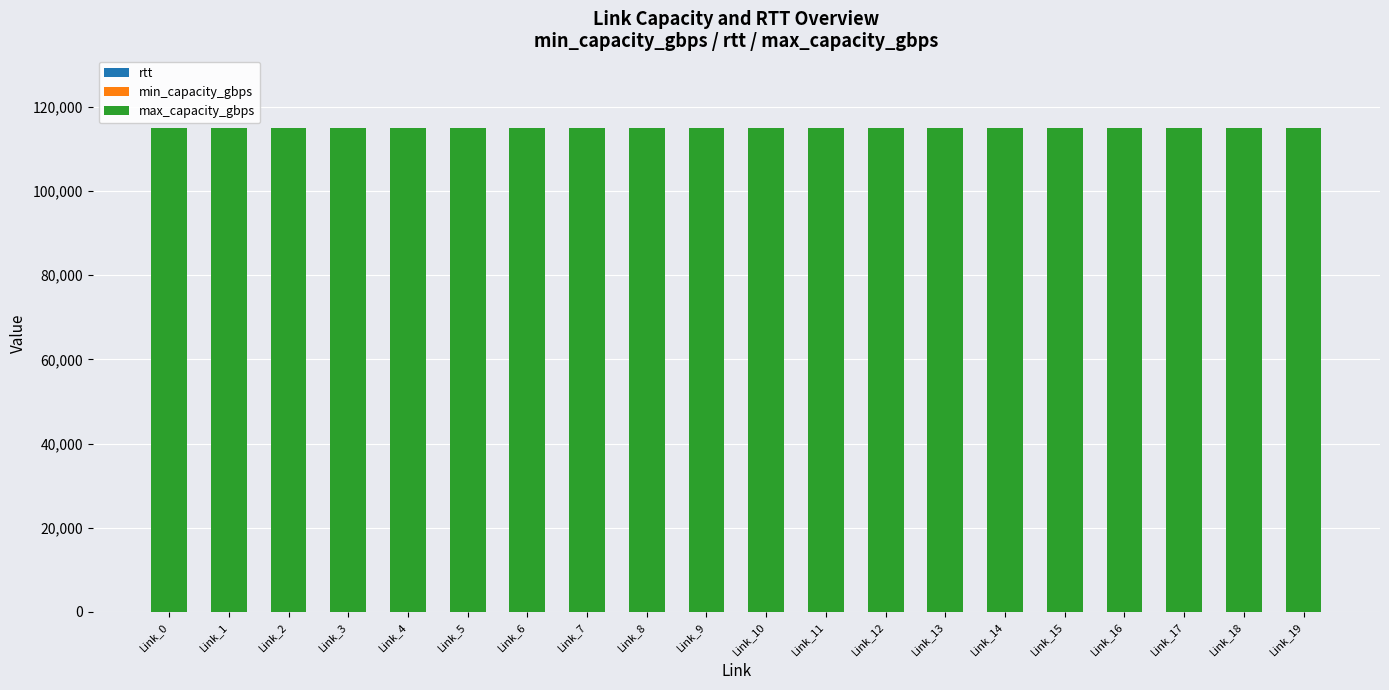

Are the bars horizontal?

No